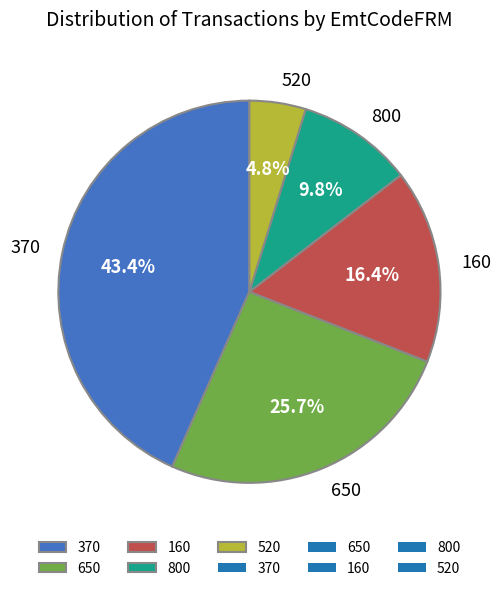

How many slices are in this pie chart?

5